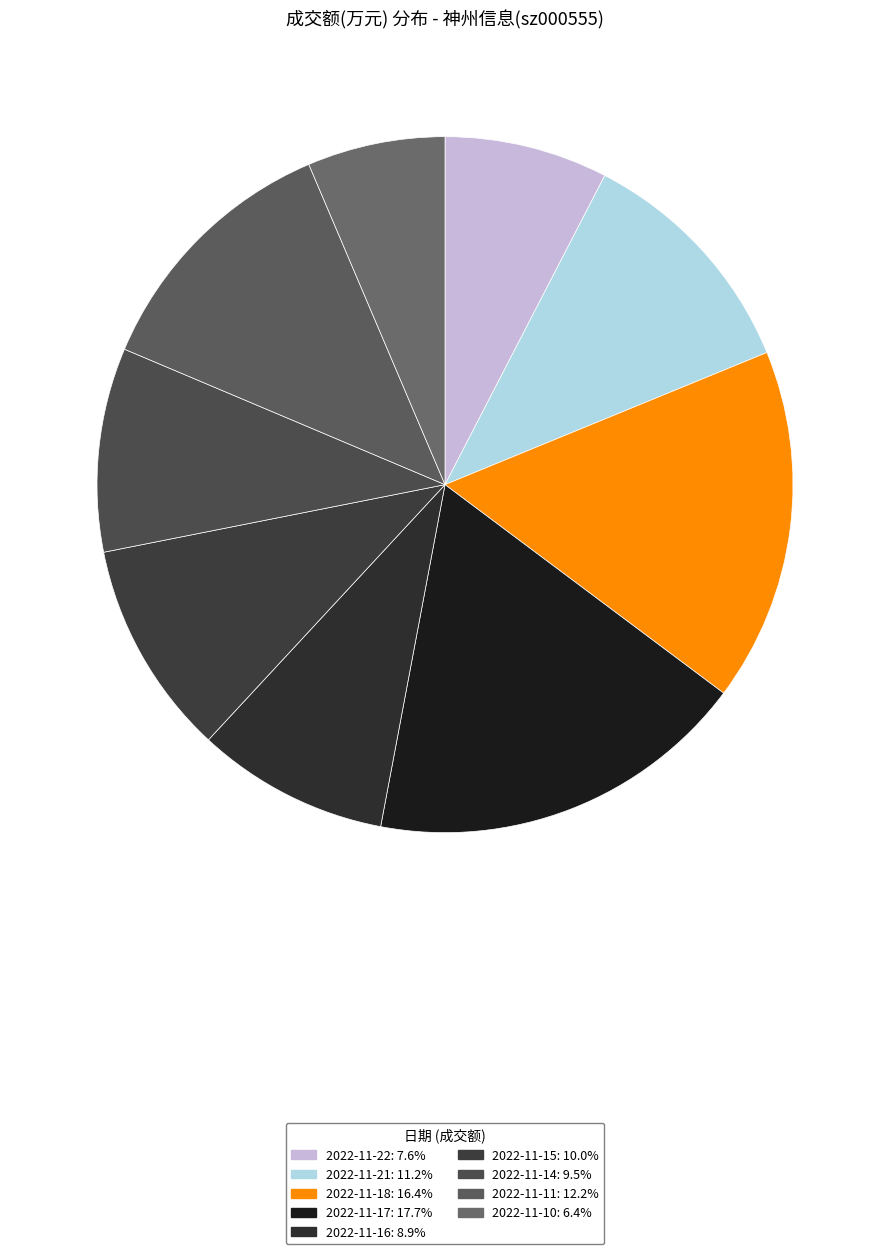

True or false: 2022-11-15 accounts for 1% of the total.

False